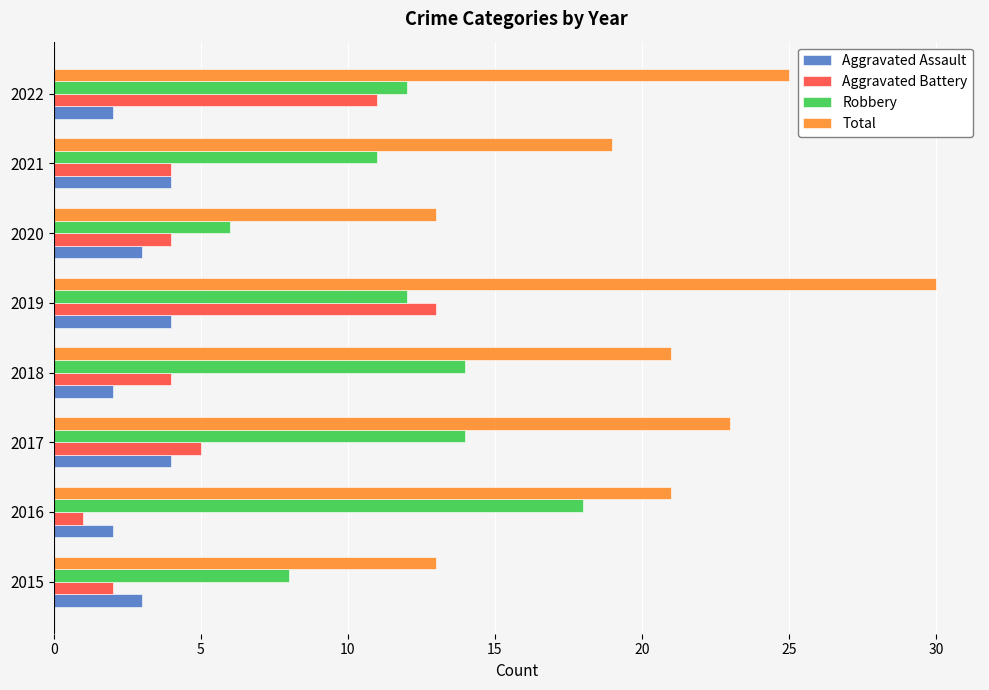

Between 2016 and 2021, which series saw the biggest shift?

Robbery